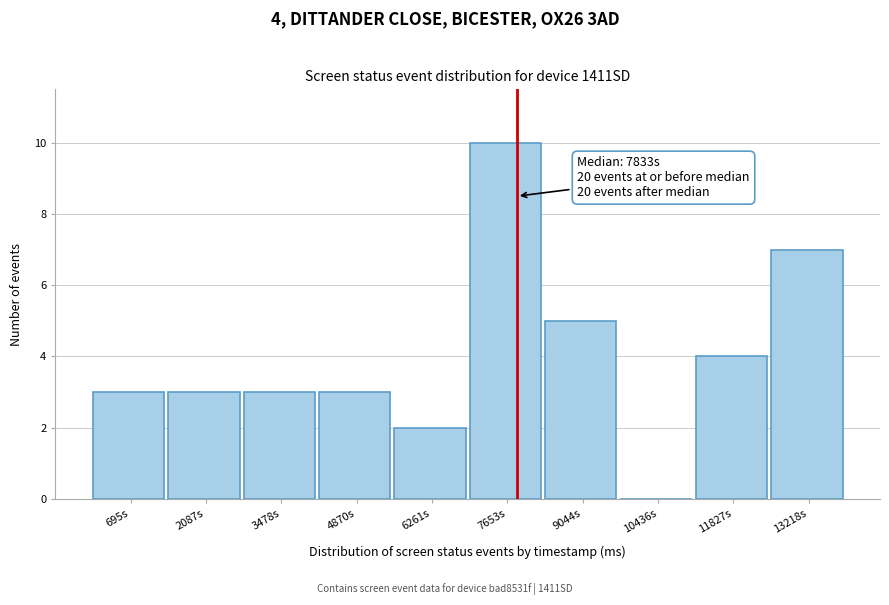

Over which range of the x-axis is the bar tallest?

7000 to 8400